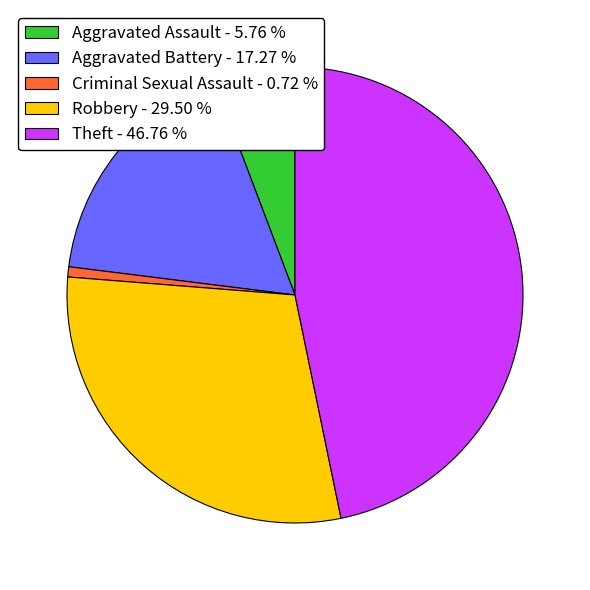

Is Criminal Sexual Assault - 0.72 % the majority of the pie?

No